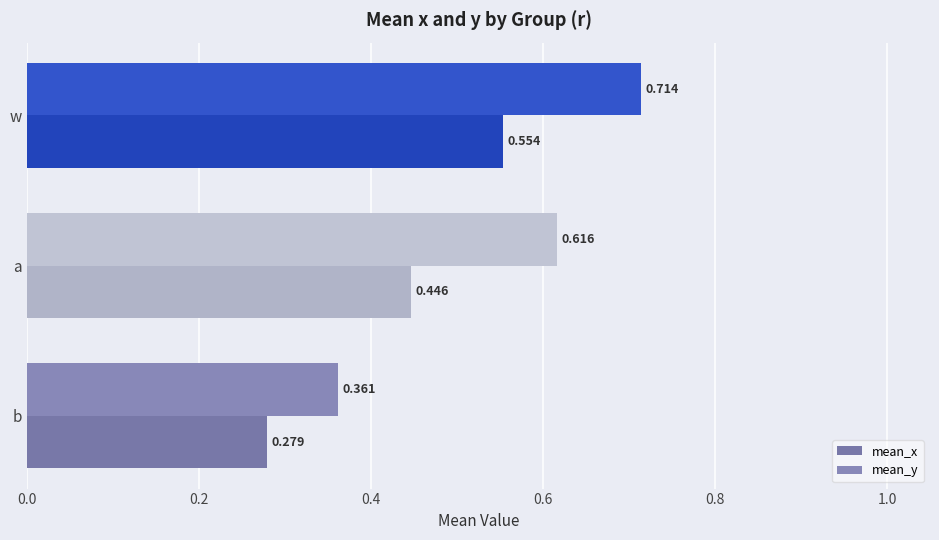

Which category has the highest value in the mean_y series?

w